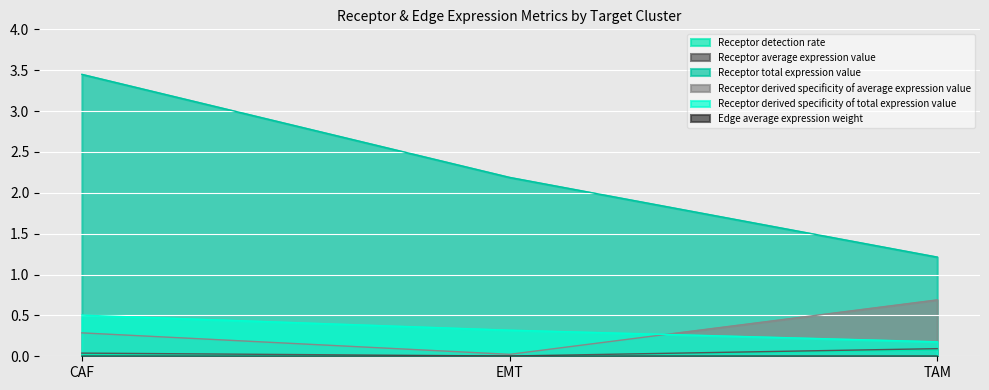

Which series has the largest total across all categories?

Receptor total expression value